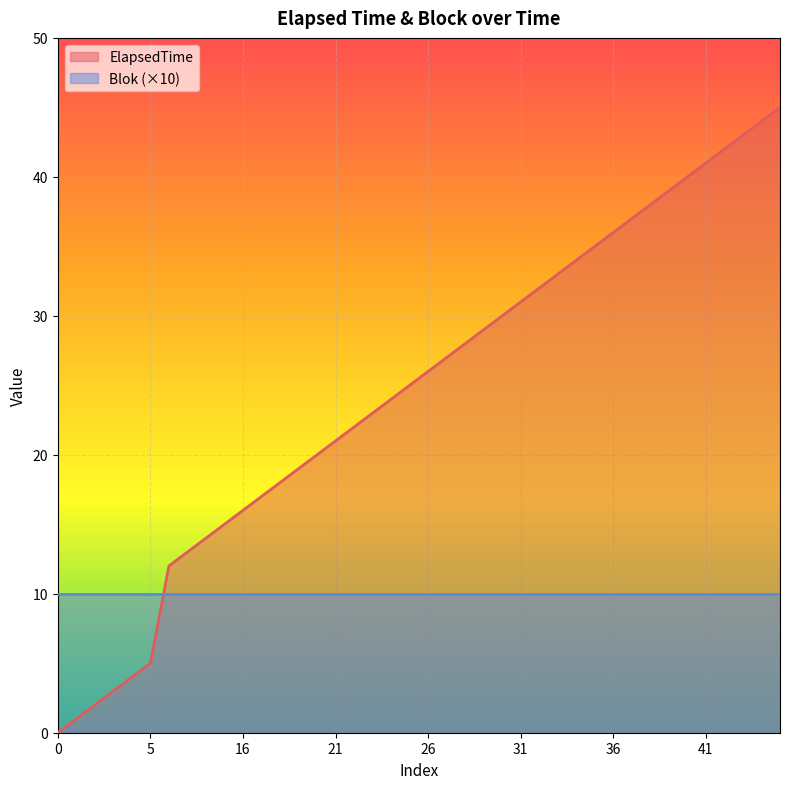

True or false: there are more than 1 points higher than both neighbors.

False